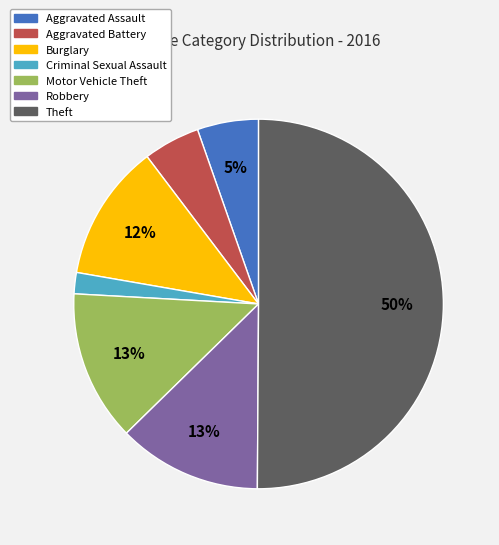

Is it true that Theft is 56% of the pie?

False